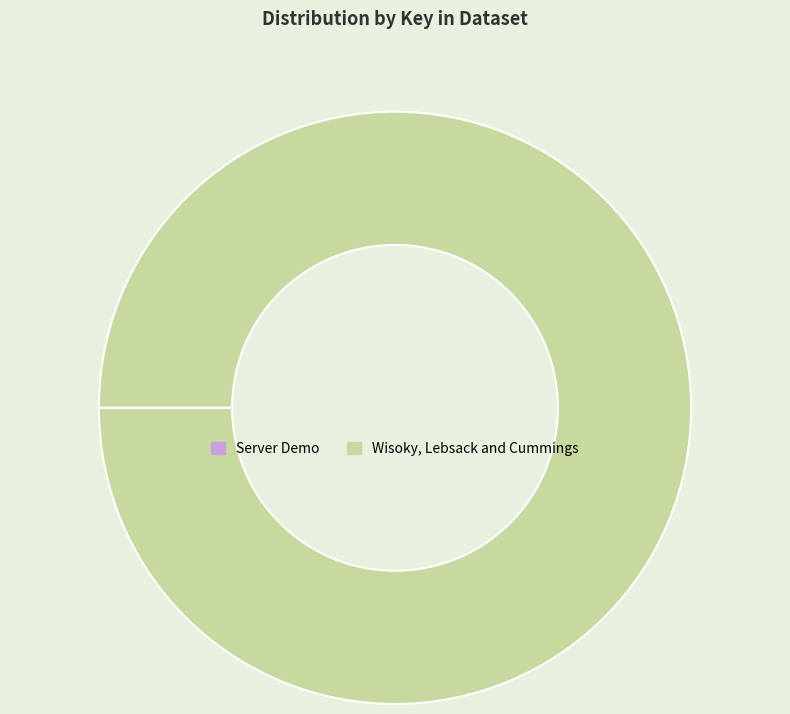

Is it true that Wisoky, Lebsack and Cummings is 91% of the pie?

False